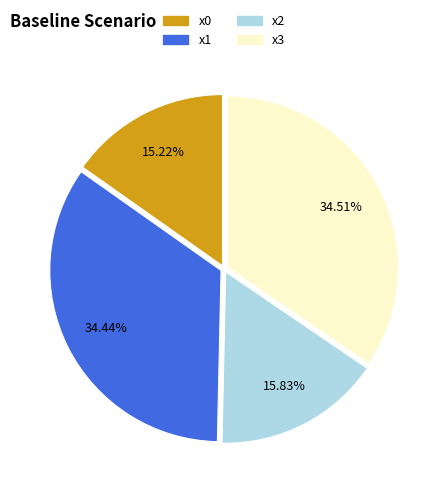

To the nearest percent, what is the difference between the x1 and x2 slice percentages?

19%